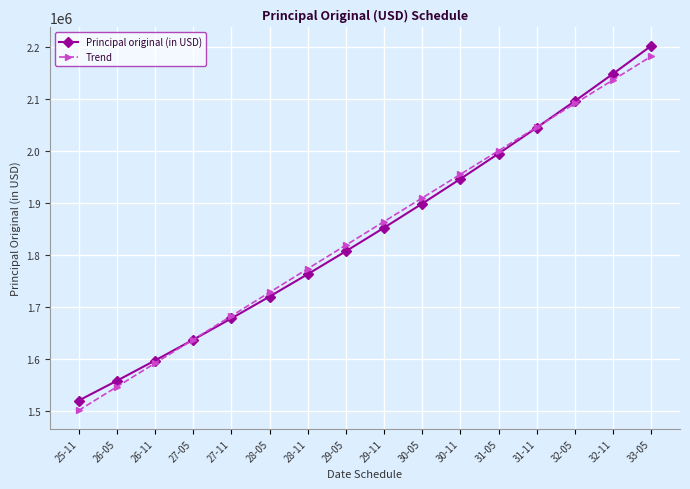

Which category has the highest value in the Trend series?

33-05